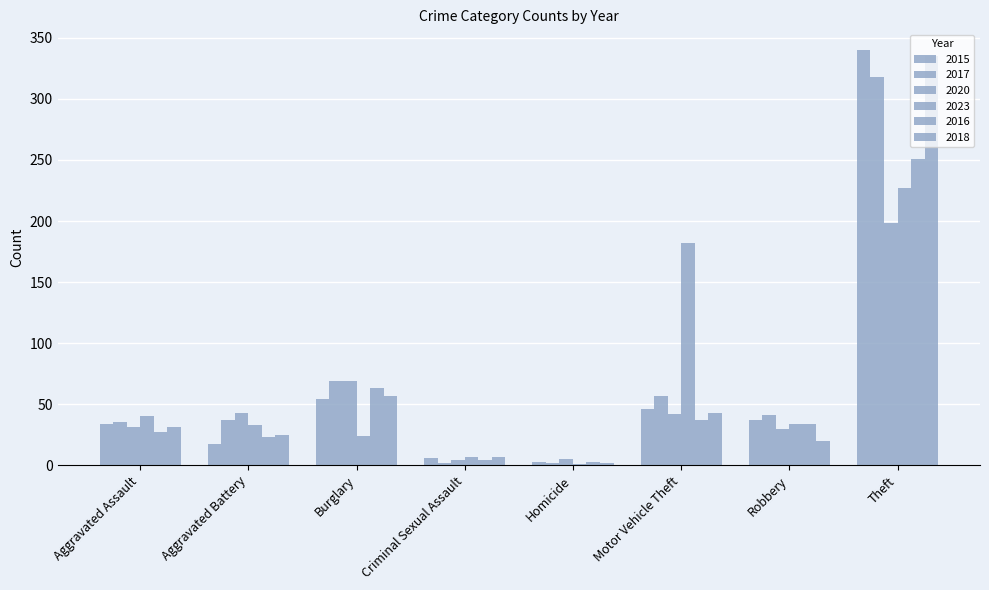

Which series changed the most between Homicide and Robbery?

2017